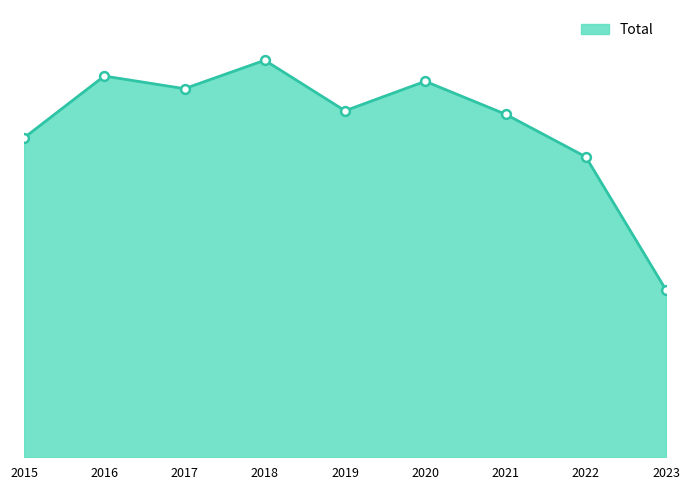

What is the change in value from 2015 to 2022?

-72